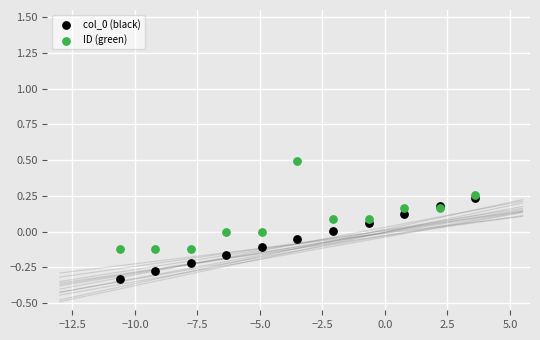

Which series has the widest spread of Y values?

ID (green)